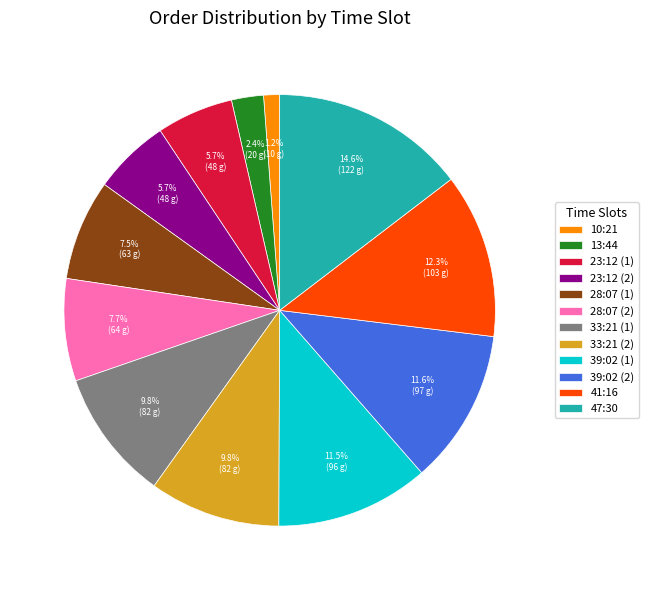

How many segments does this pie chart have?

12